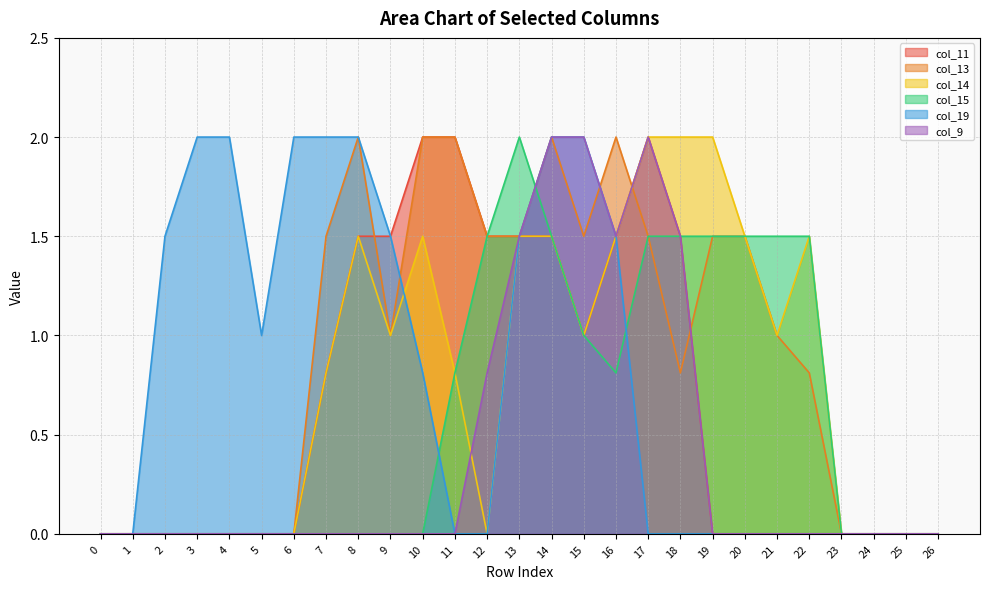

What is the value of the col_14 point at the 22nd from the left?

1.0